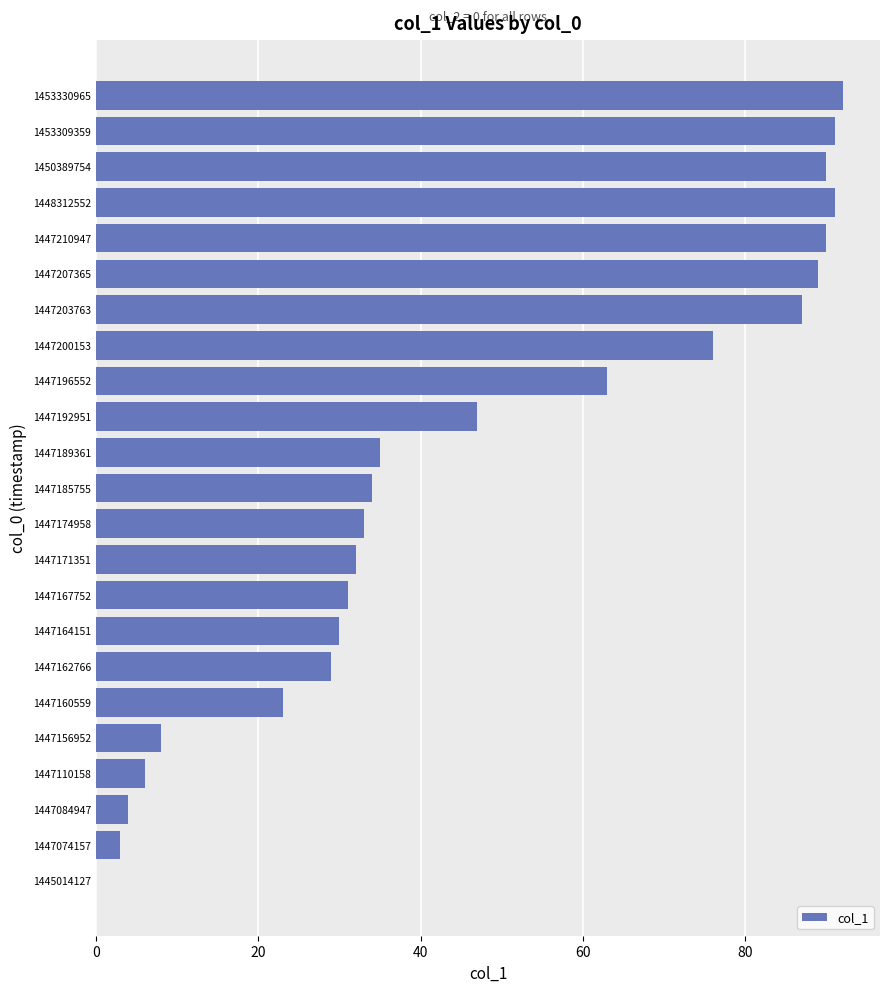

Read the value at 1447164151, to the nearest 10.

30